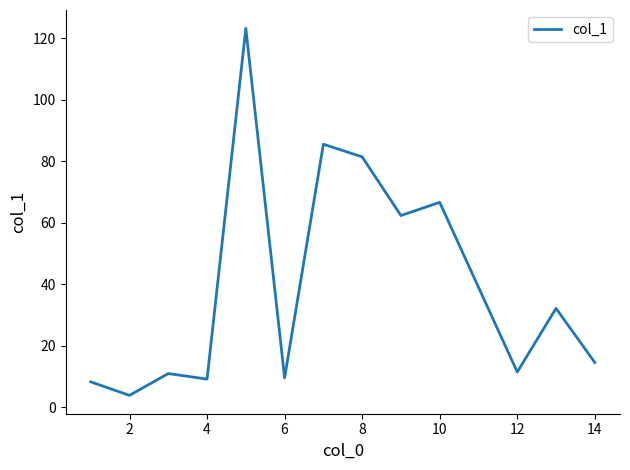

What is the greatest value displayed?

123.3